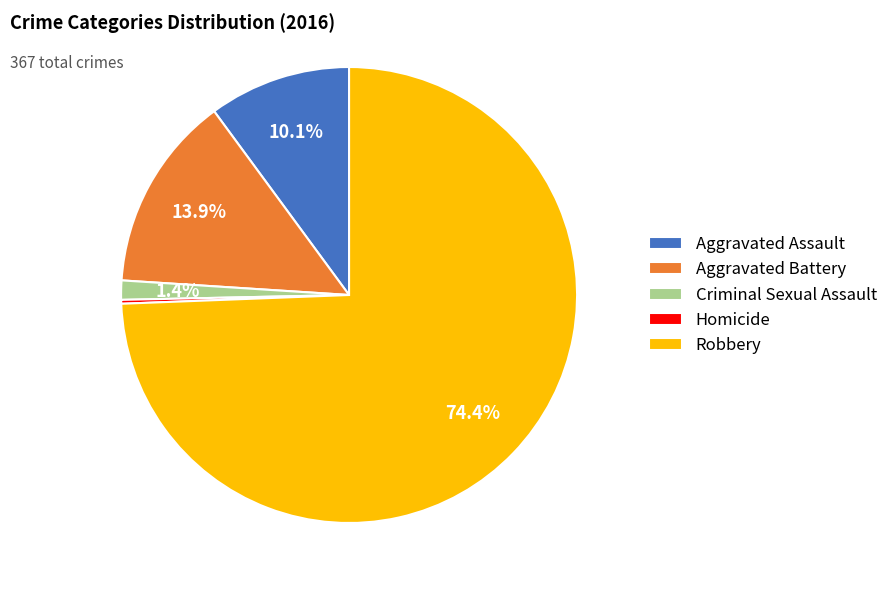

Combined, do Robbery and Criminal Sexual Assault account for over 50%?

Yes